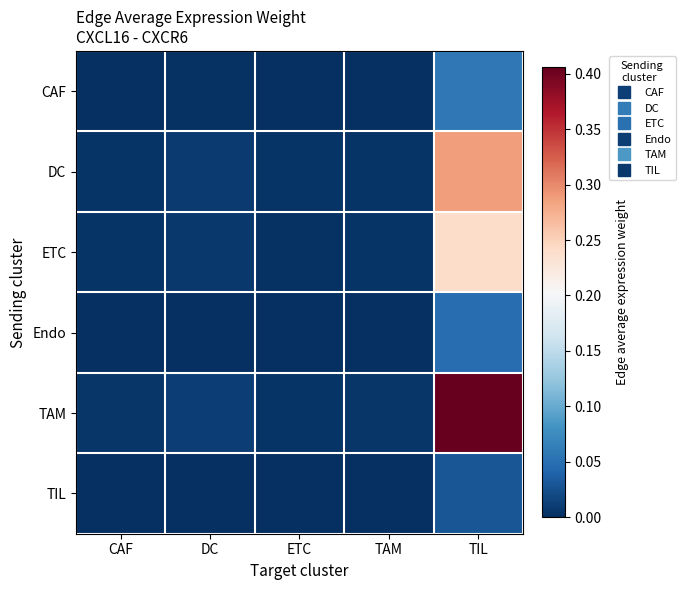

Which series has the widest spread of values?

TAM